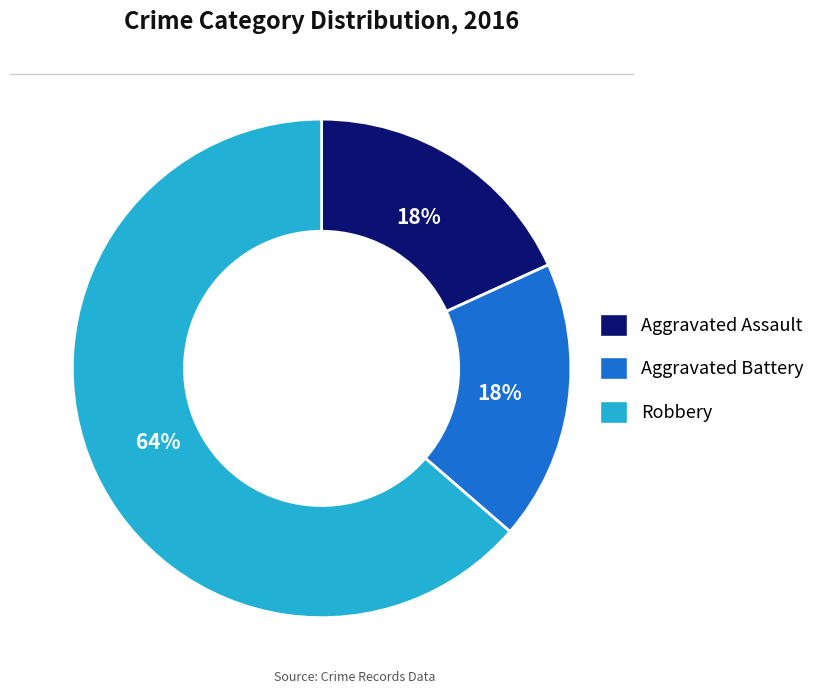

How many segments does this pie chart have?

3